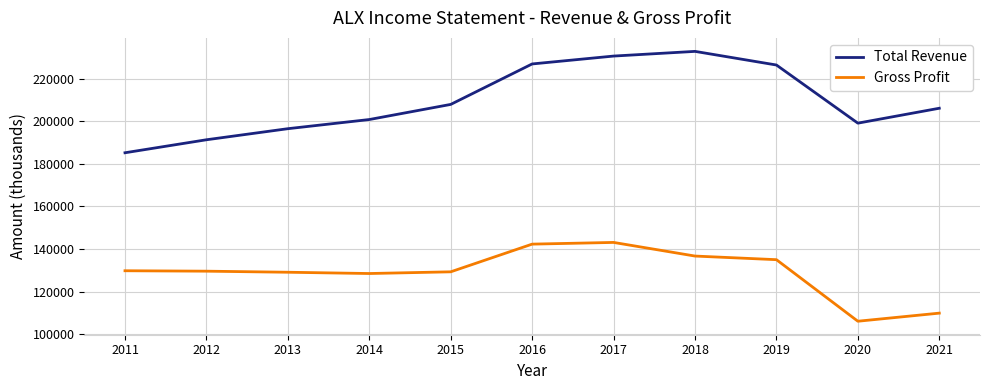

What is the minimum value shown in the chart?

106100